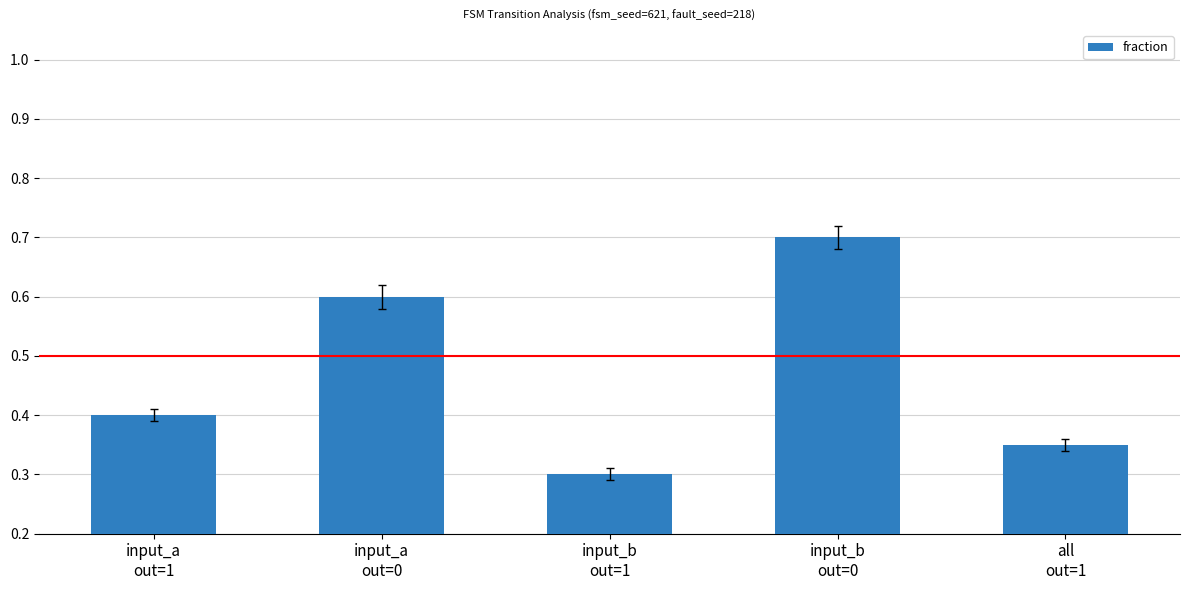

Where is the data nearest to the value 0?

input_b
out=1